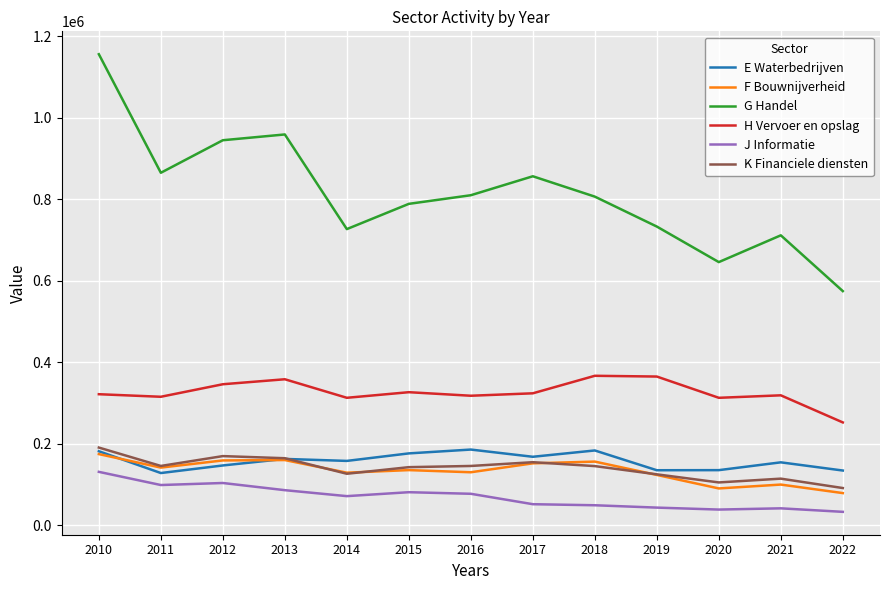

At which category is the sum across all series the highest?

2010